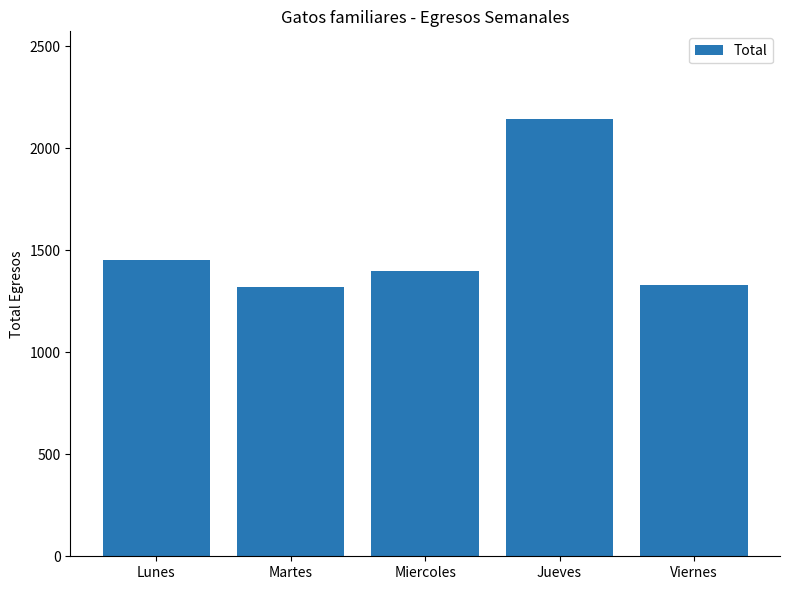

At which category does the chart reach its peak across all series?

Jueves